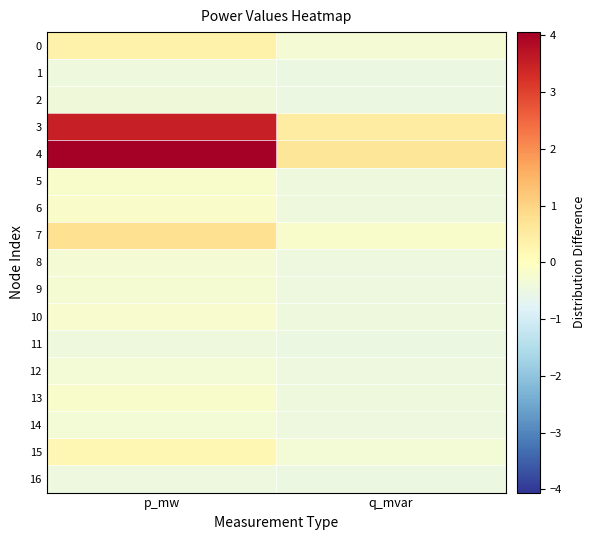

At q_mvar, list the series in order from largest to smallest.

4, 3, 7, 0, 15, 6, 5, 13, 10, 9, 8, 12, 14, 2, 11, 1, 16